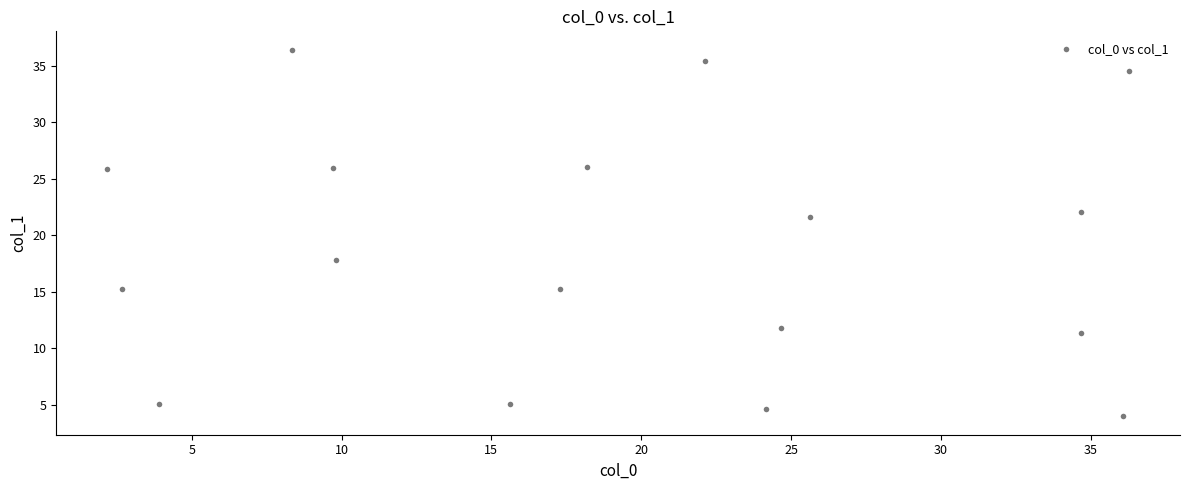

What Y value in the scatter plot is closest to 20?

21.6